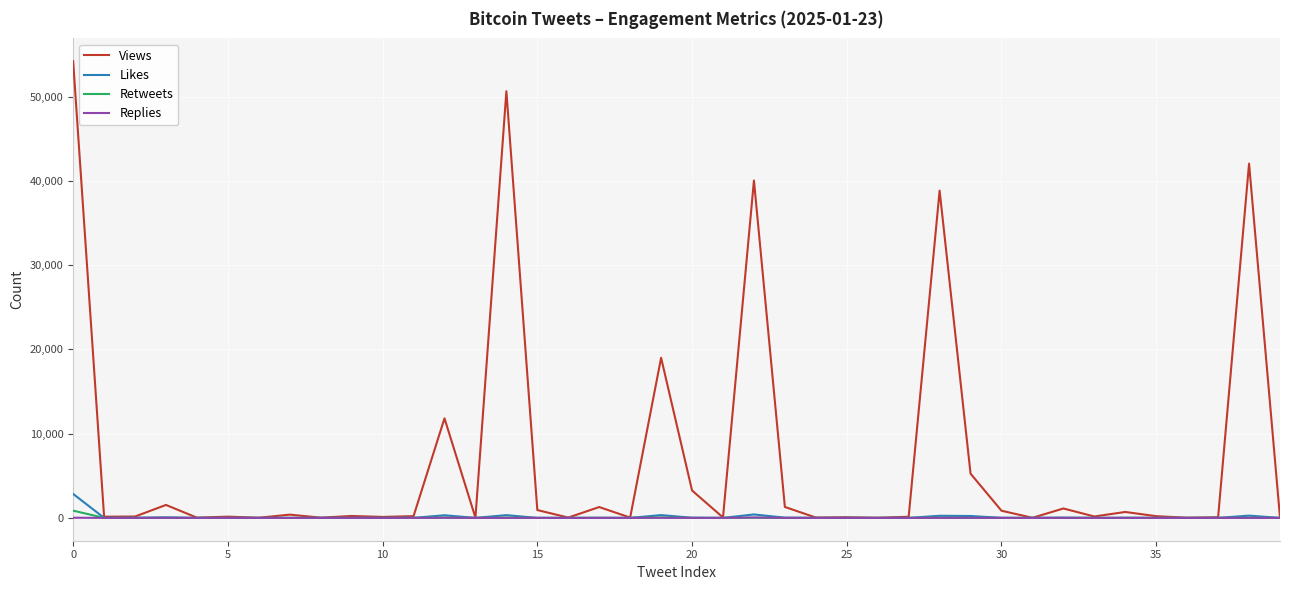

Which series has the largest total across all categories?

Views